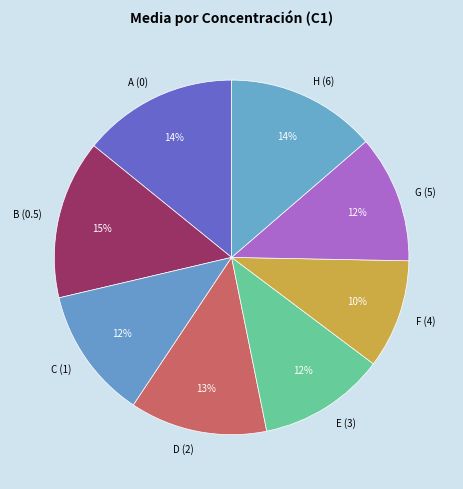

Count the number of slices in the pie.

8